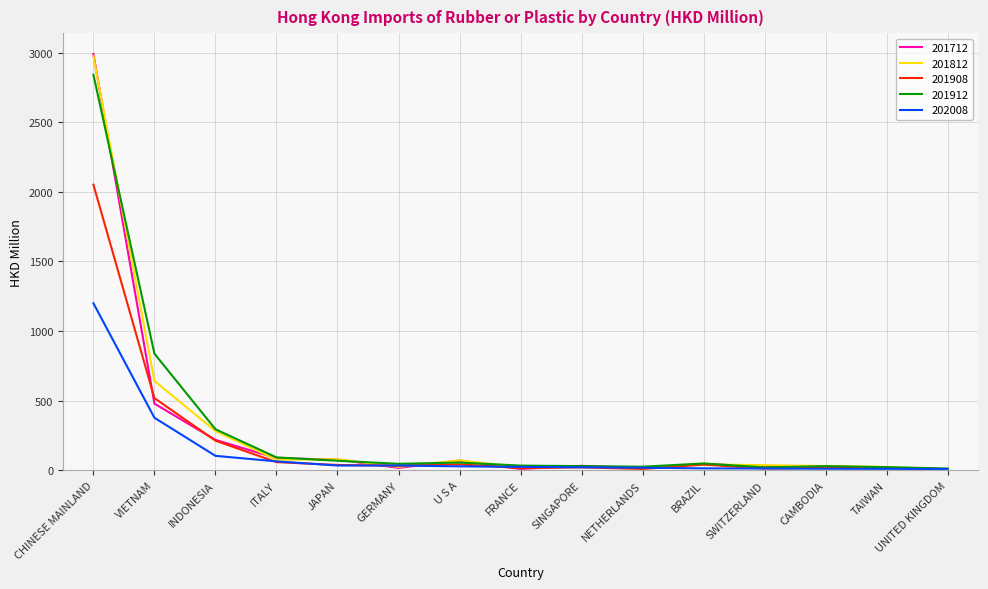

How many lines are shown in the chart?

5